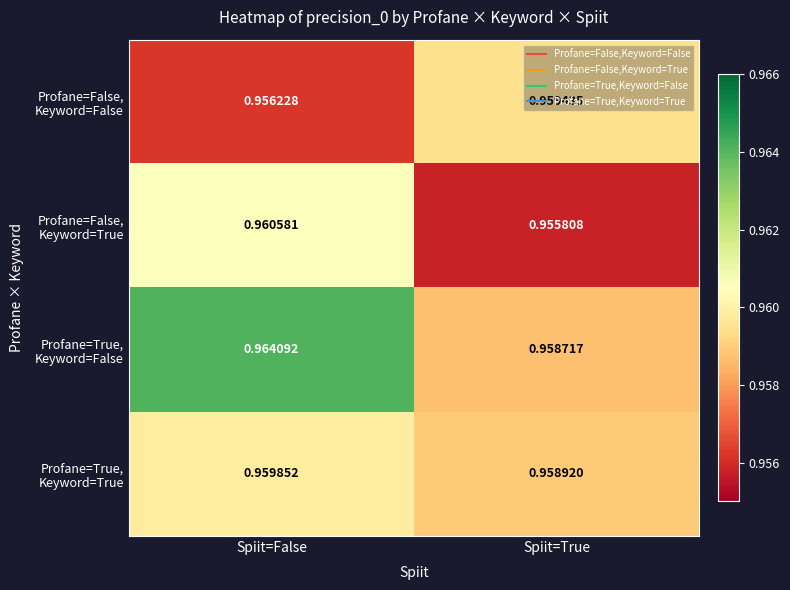

At which category is the sum across all series the highest?

Spiit=False